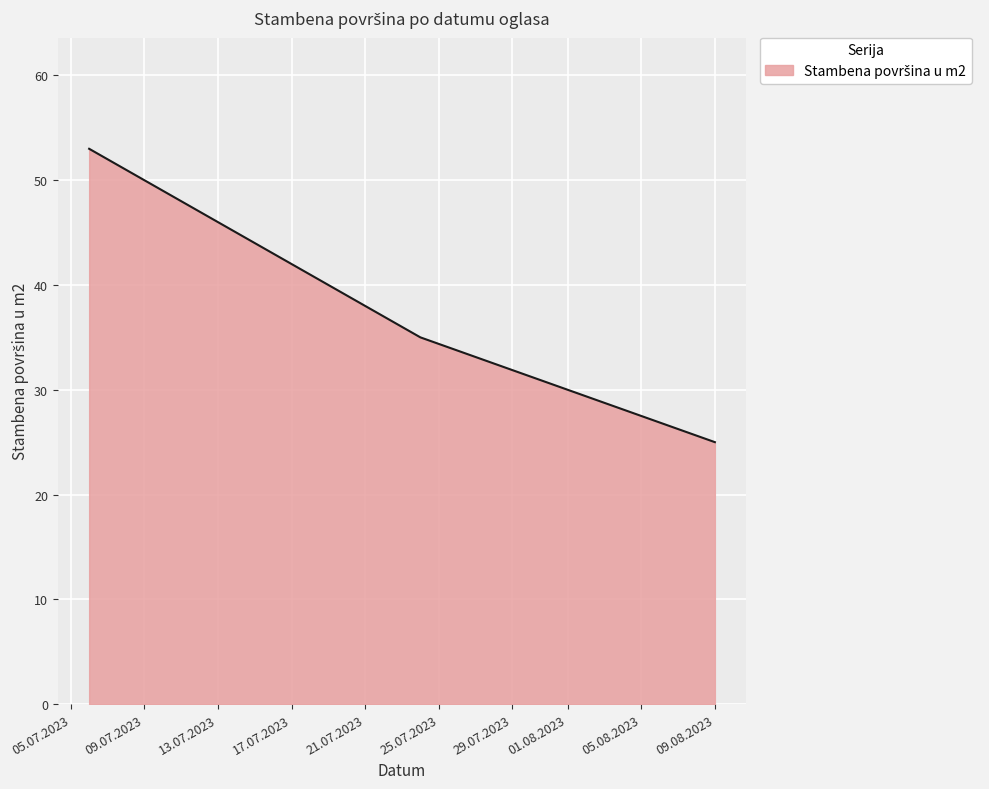

What is the sum of all values?

113